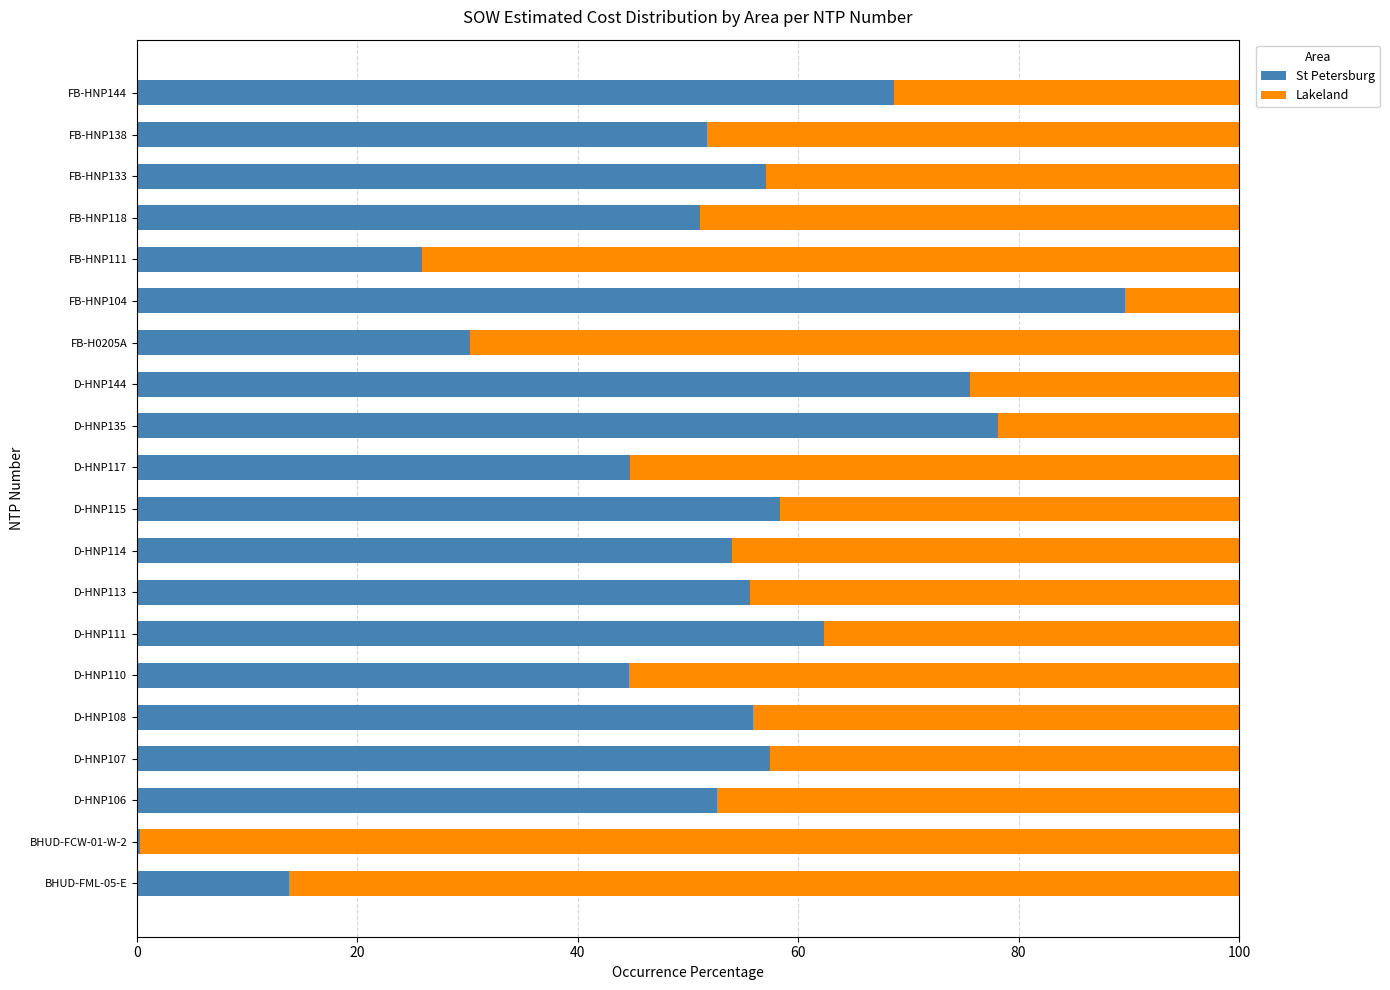

What is the sum of all St Petersburg values?

1028.0